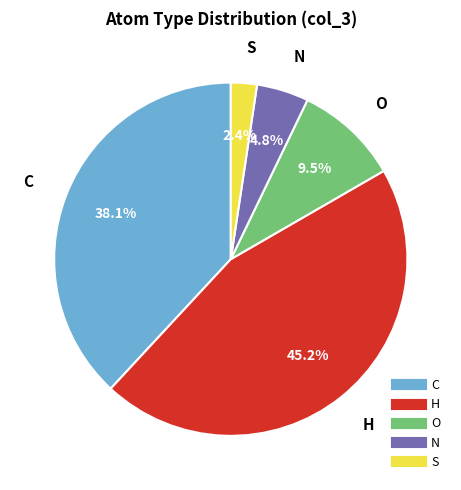

To the nearest percent, what is the difference between the largest and smallest slice percentages?

43%